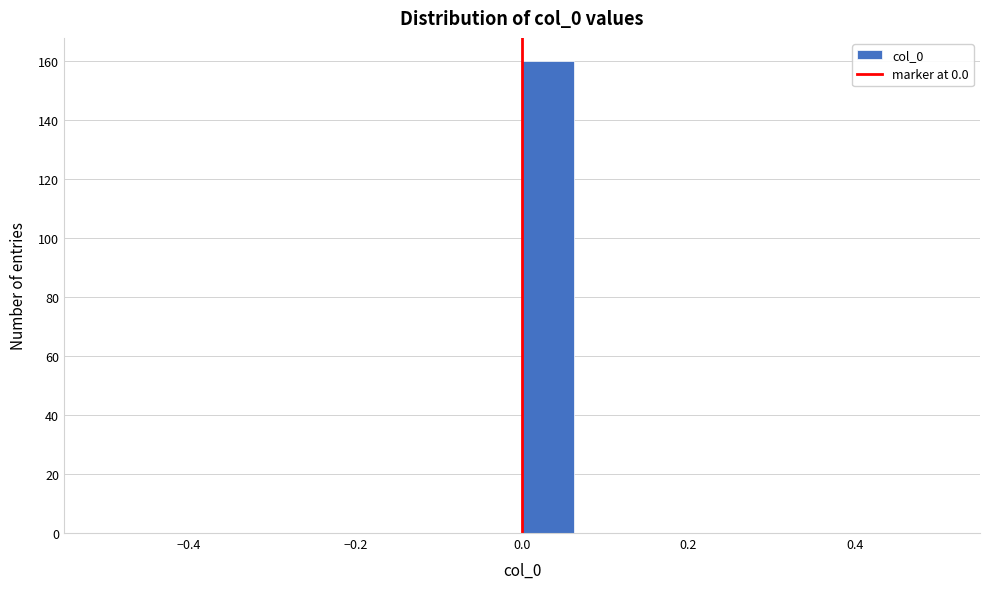

Read against the x-axis, roughly where is the centre of the tallest bar?

0.04